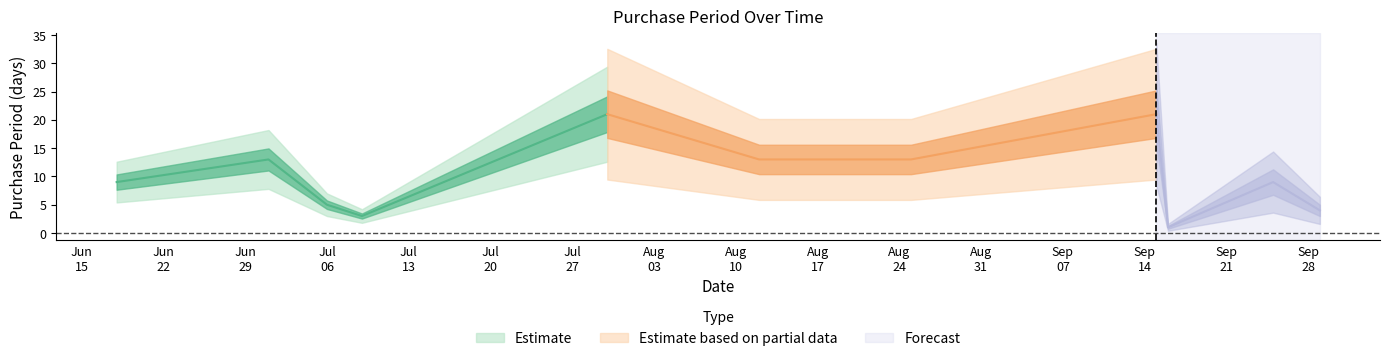

What is the label of the 2nd point from the left?

2015-07-01